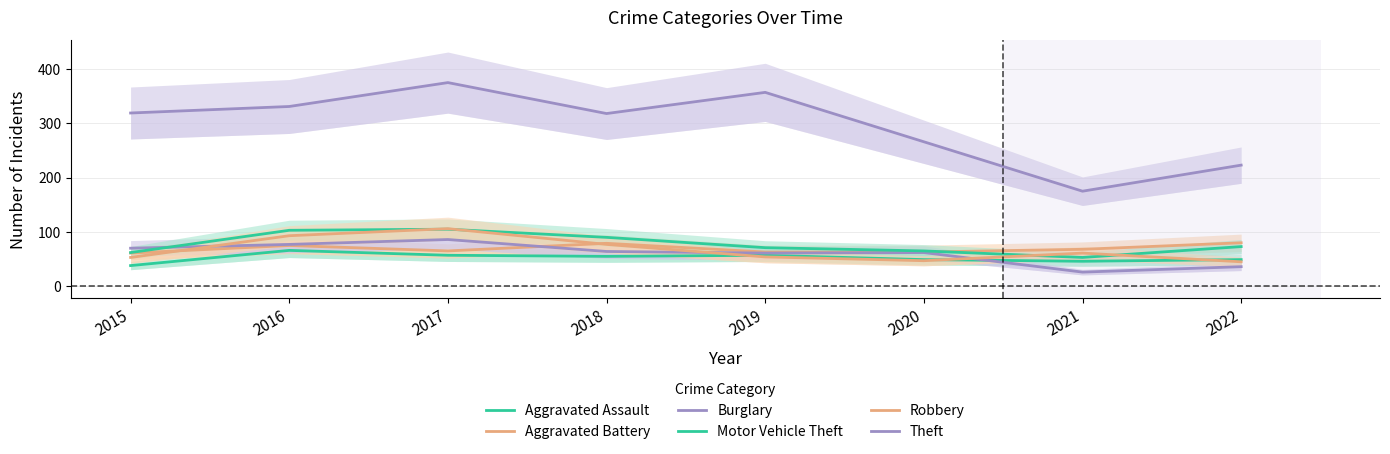

What is the value of the Aggravated Battery point at the 8th from the left?

80